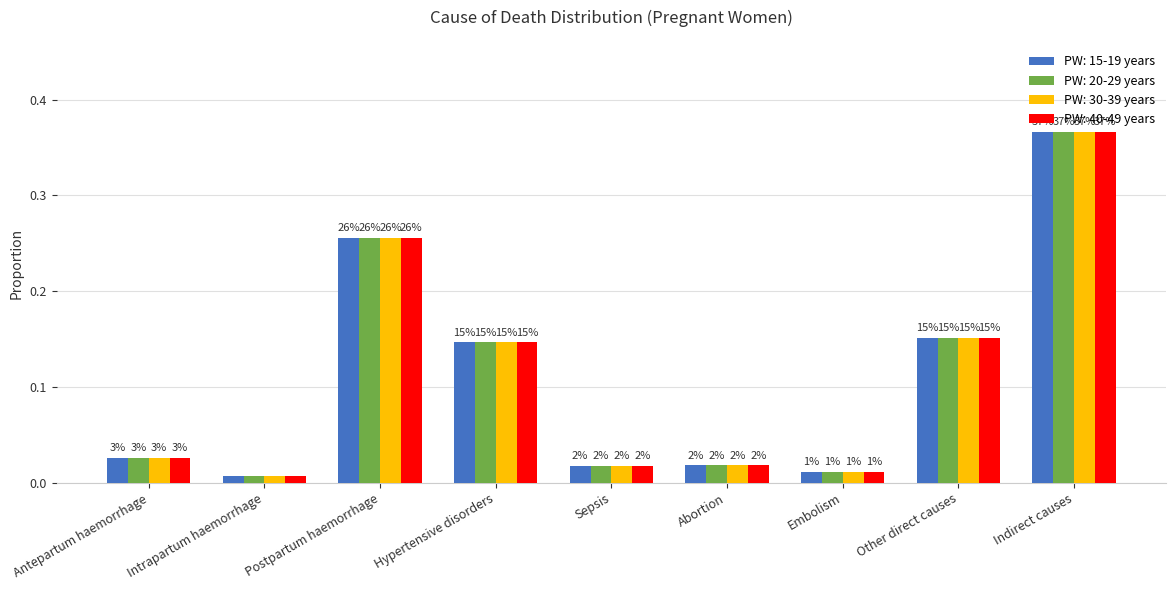

True or false: PW: 40-49 years has a value of 0.0 at Hypertensive disorders.

False